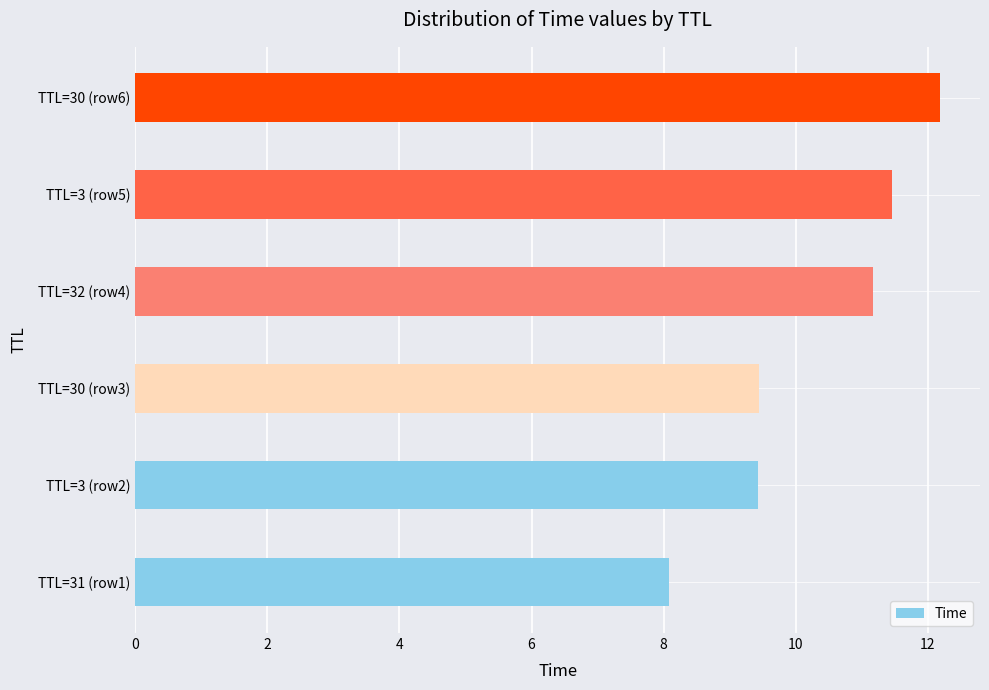

Which category has the highest value across all series?

TTL=30 (row6)